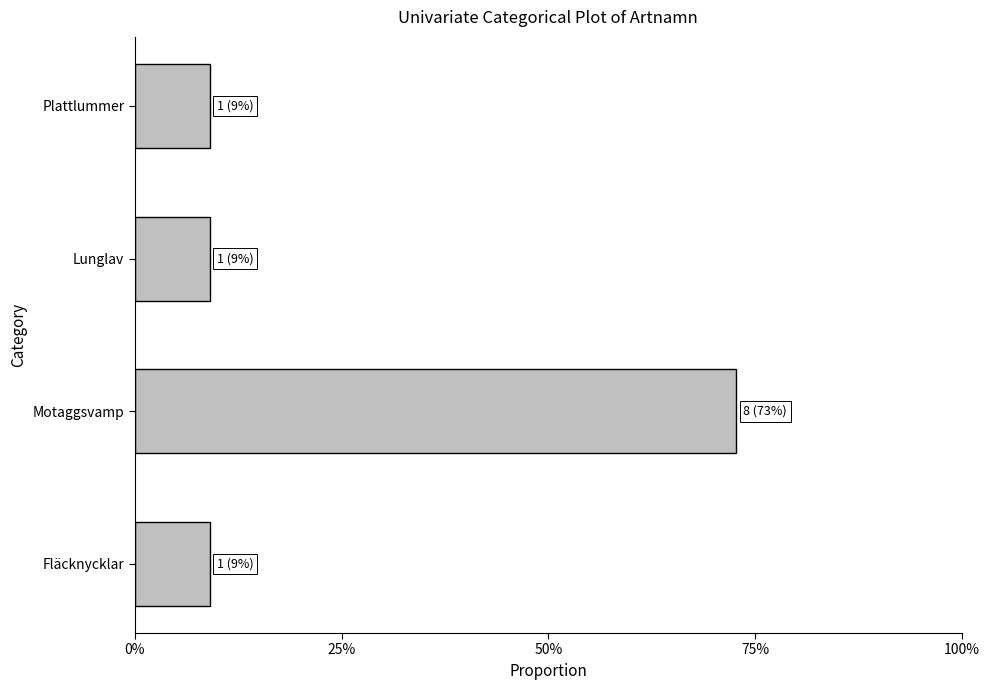

Does the chart contain any negative values?

No